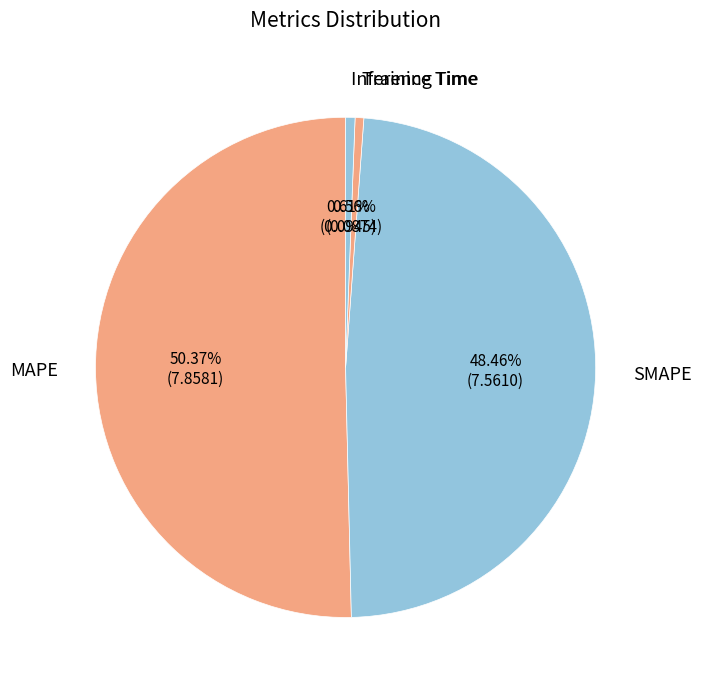

How many segments does this pie chart have?

4